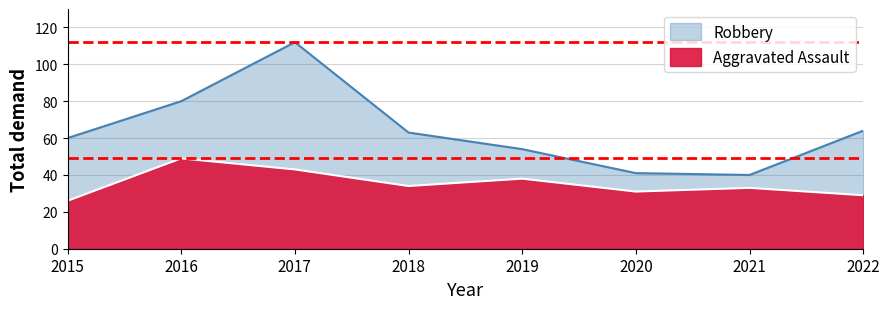

What is the difference between the maximum and minimum values in the Robbery series?

72